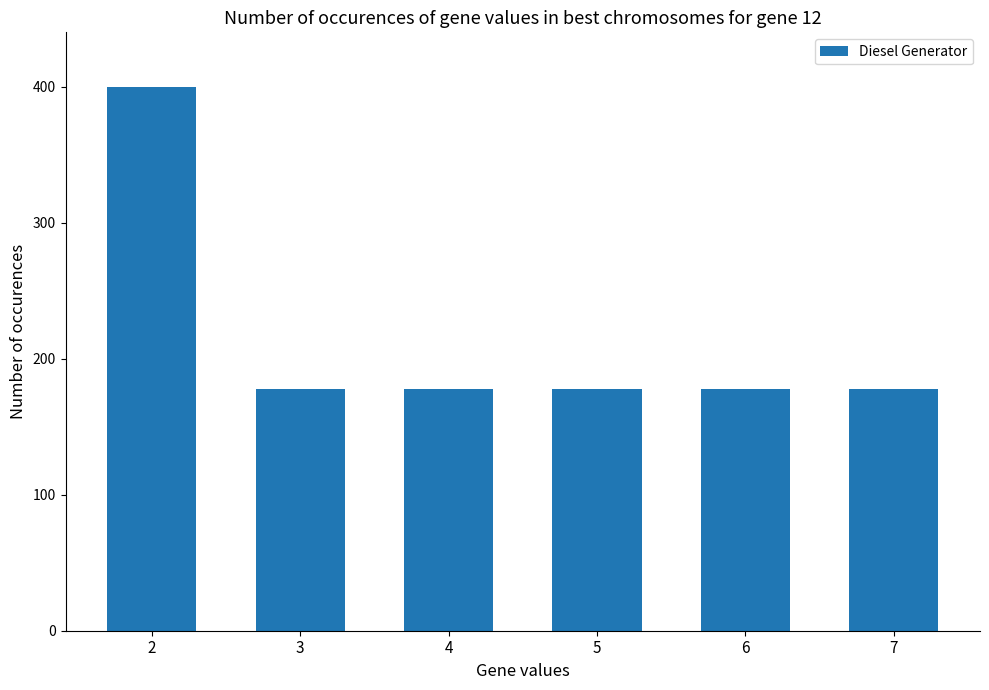

How many bars are there in total?

6